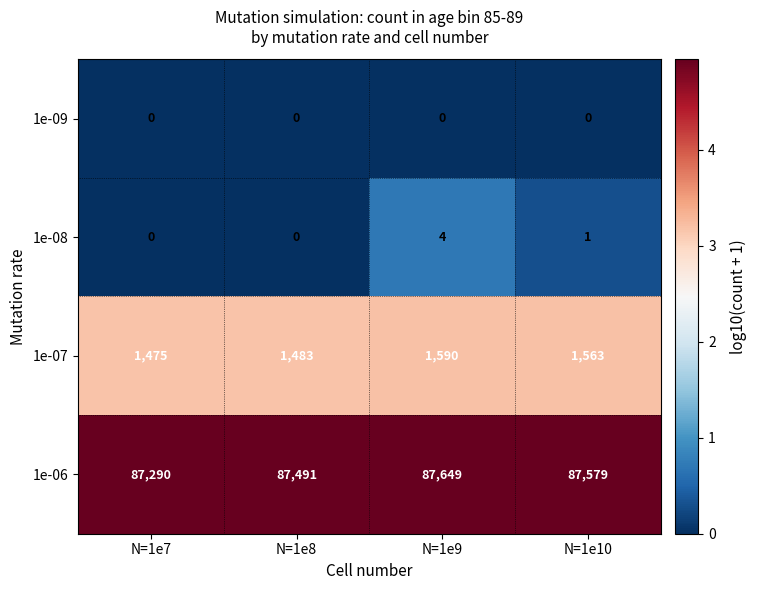

Reading left to right, extract all data points from this chart.

1e-09: 0	0	0	0
1e-08: 0	0	4	1
1e-07: 1475	1483	1590	1563
1e-06: 87290	87491	87649	87579